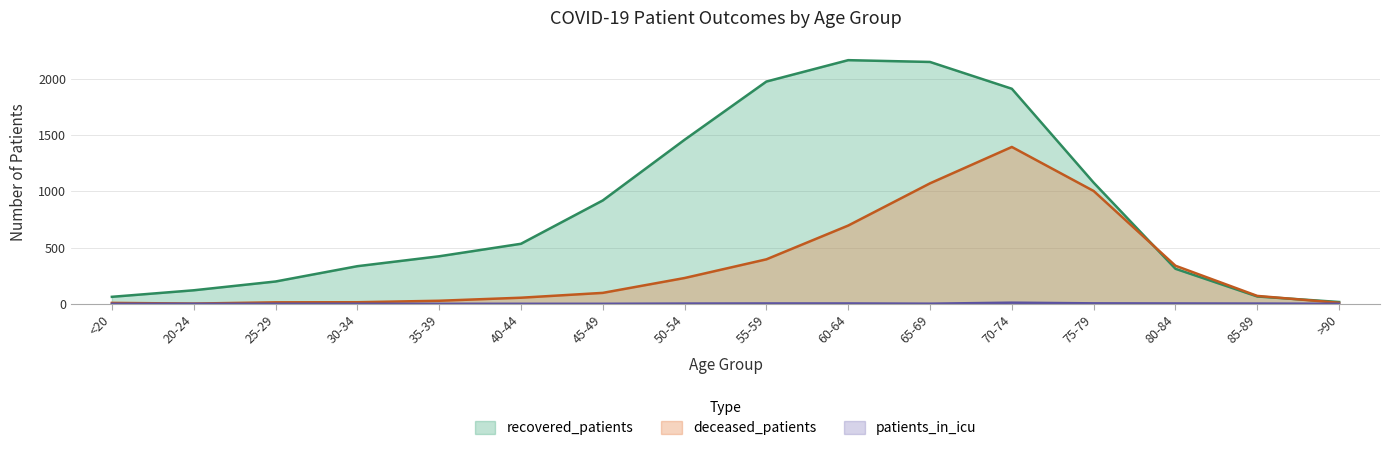

At which category does the chart reach its minimum across all series?

<20